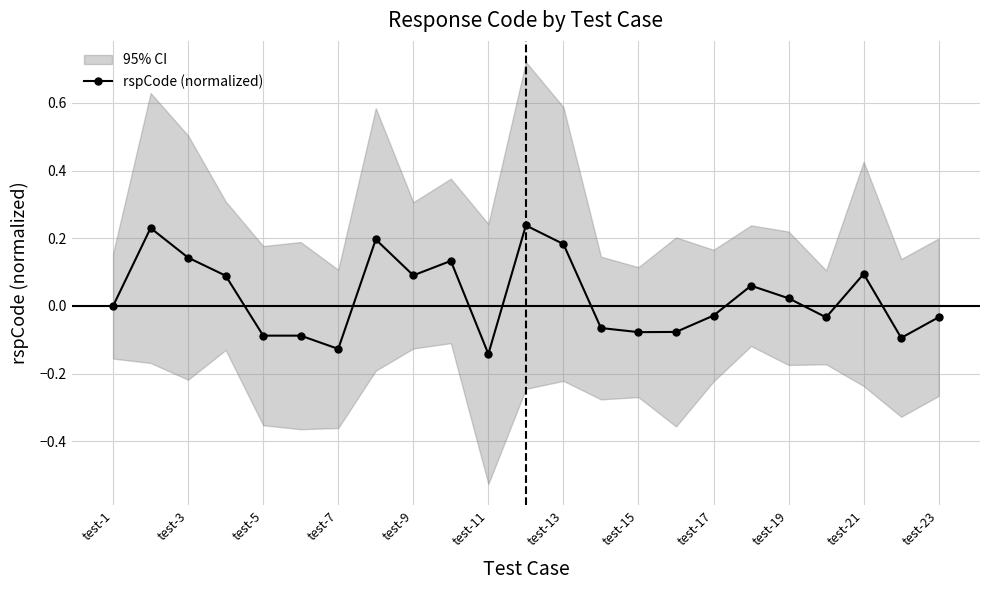

True or false: rspCode (normalized) has a value of -0.2 at test-5.

False